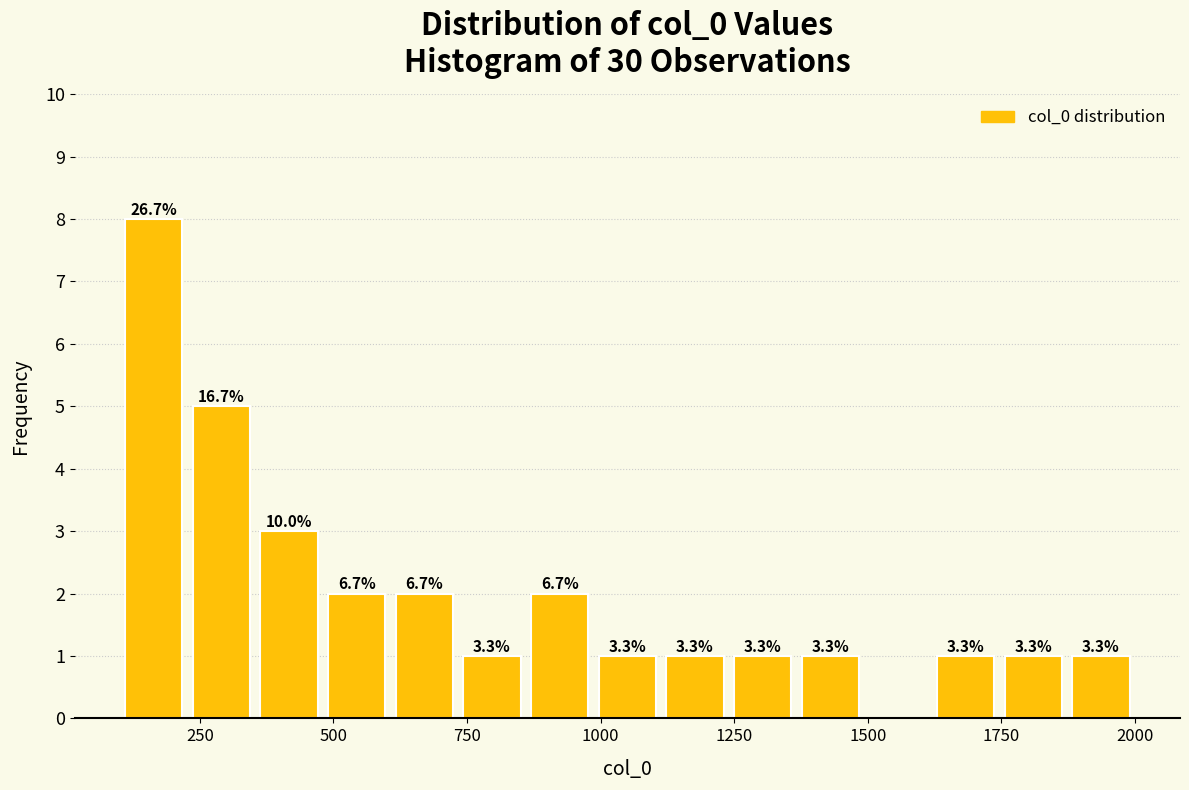

Around what value on the x-axis is the tallest bar? Give the approximate position of its centre, as read against the axis.

150